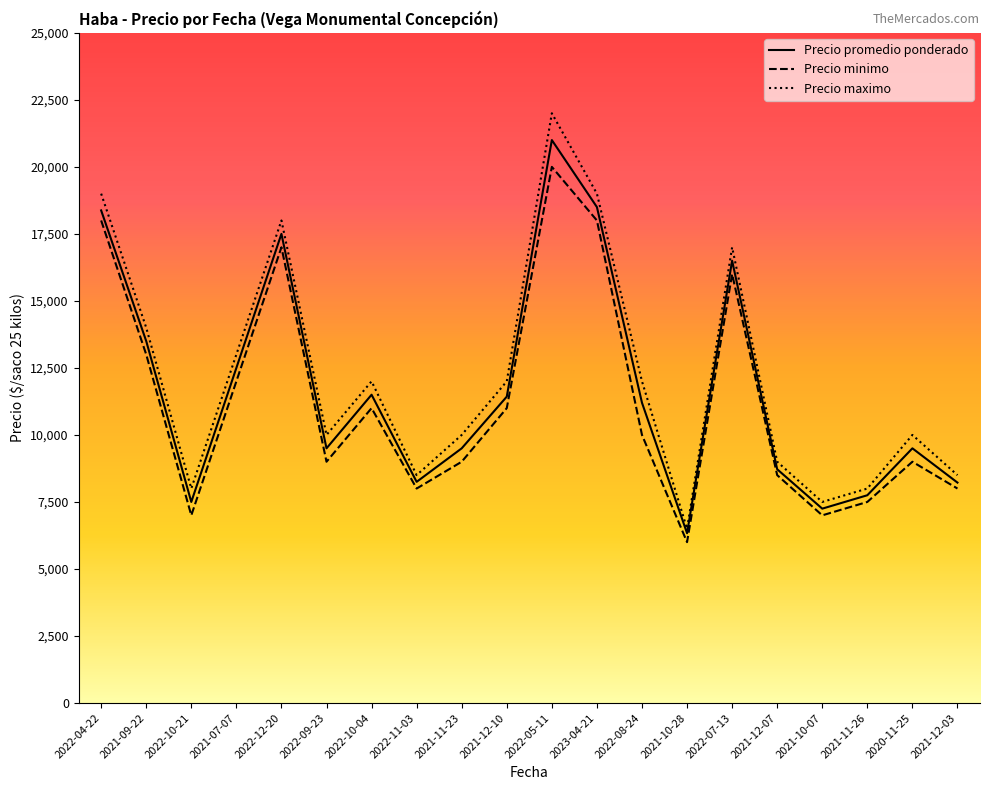

How many interior local valleys does the Precio promedio ponderado series have?

5